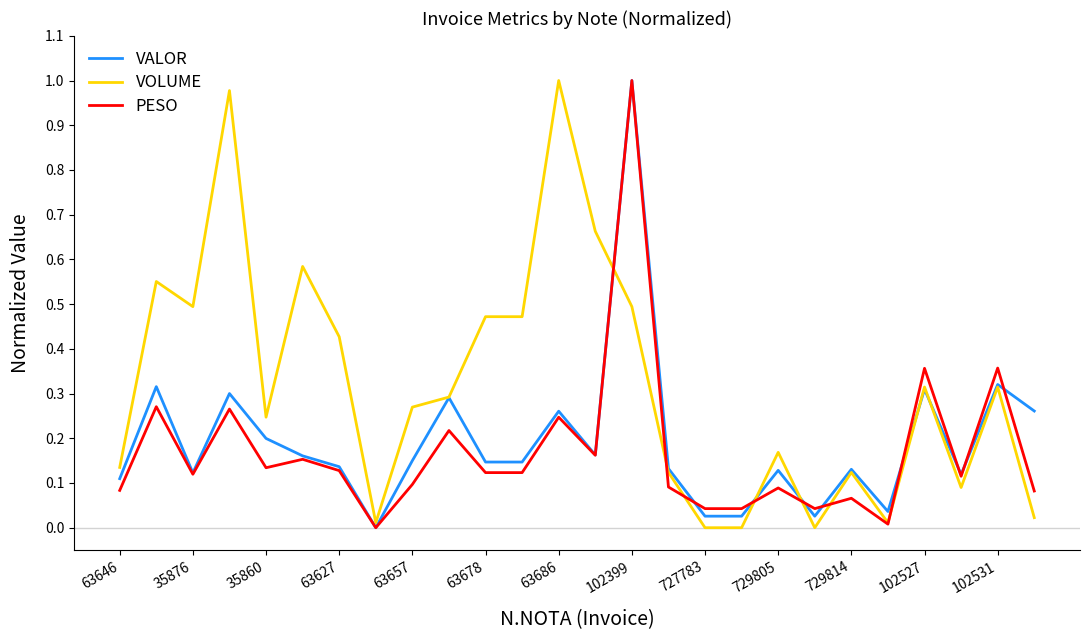

Which series has the largest total across all categories?

VOLUME